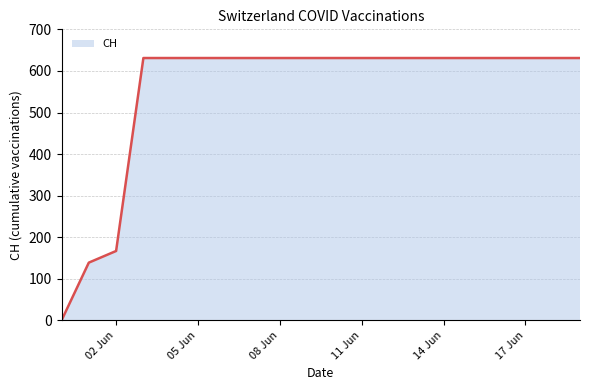

What is the greatest value displayed?

631